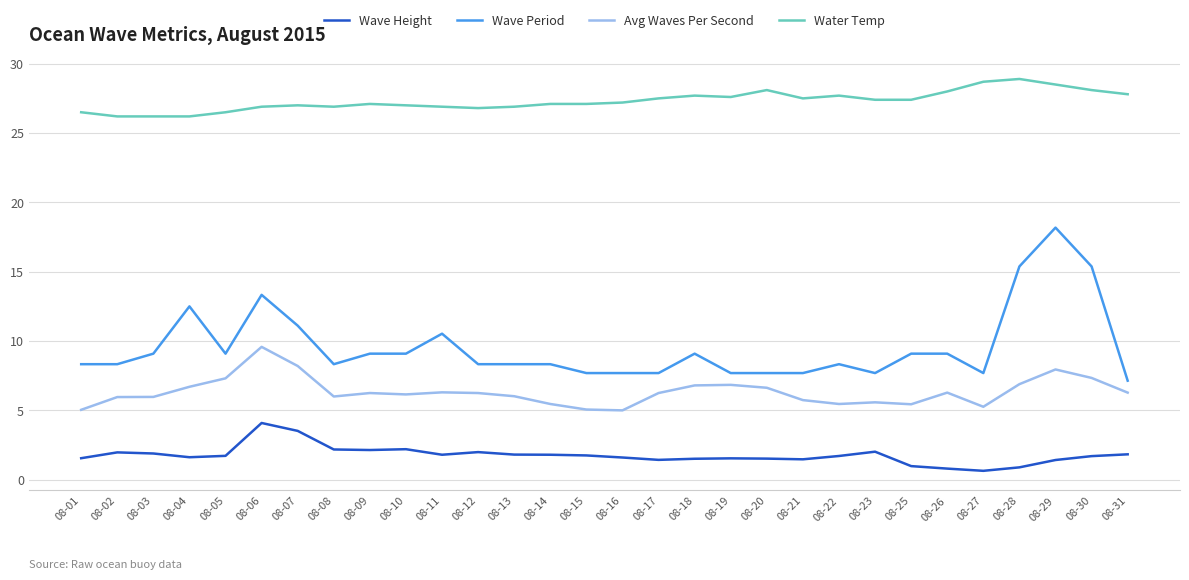

True or false: Water Temp and Wave Period cross at least once.

False